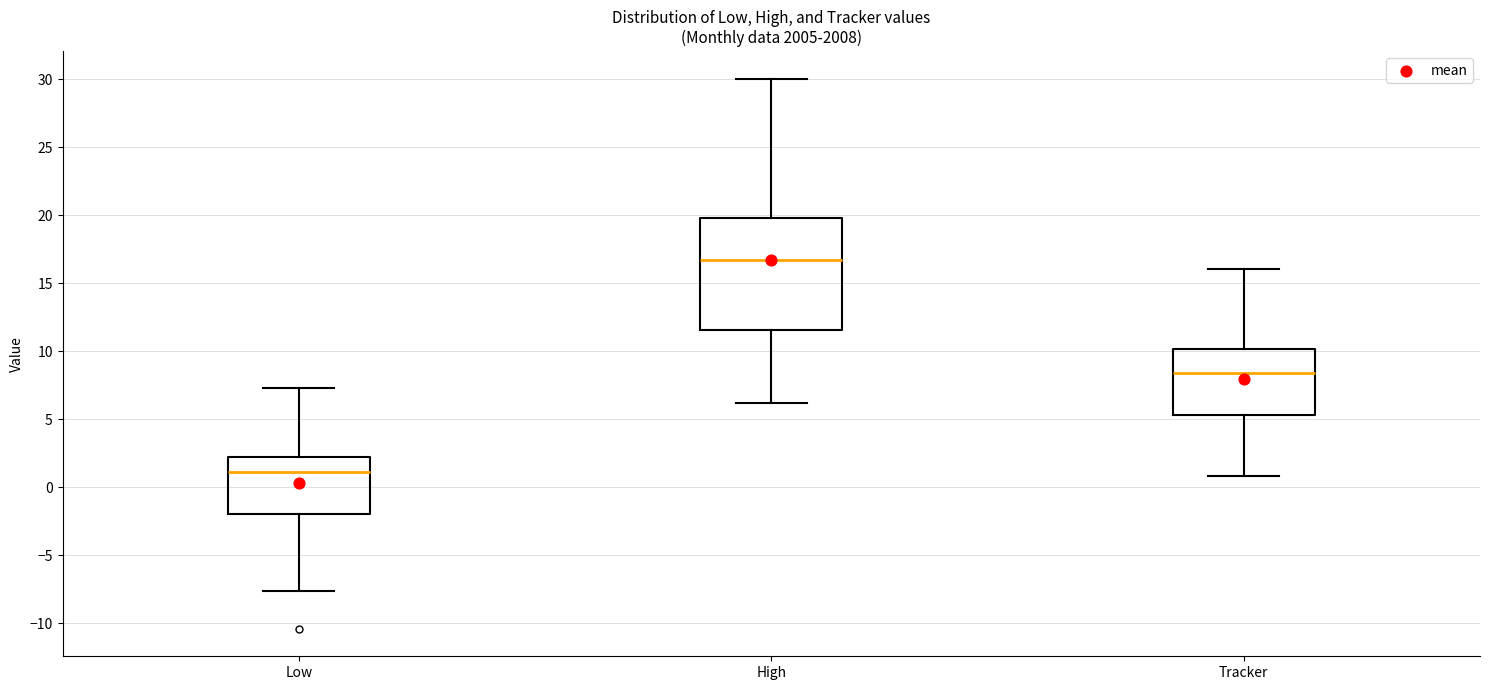

Which box's median line is the lowest?

Low